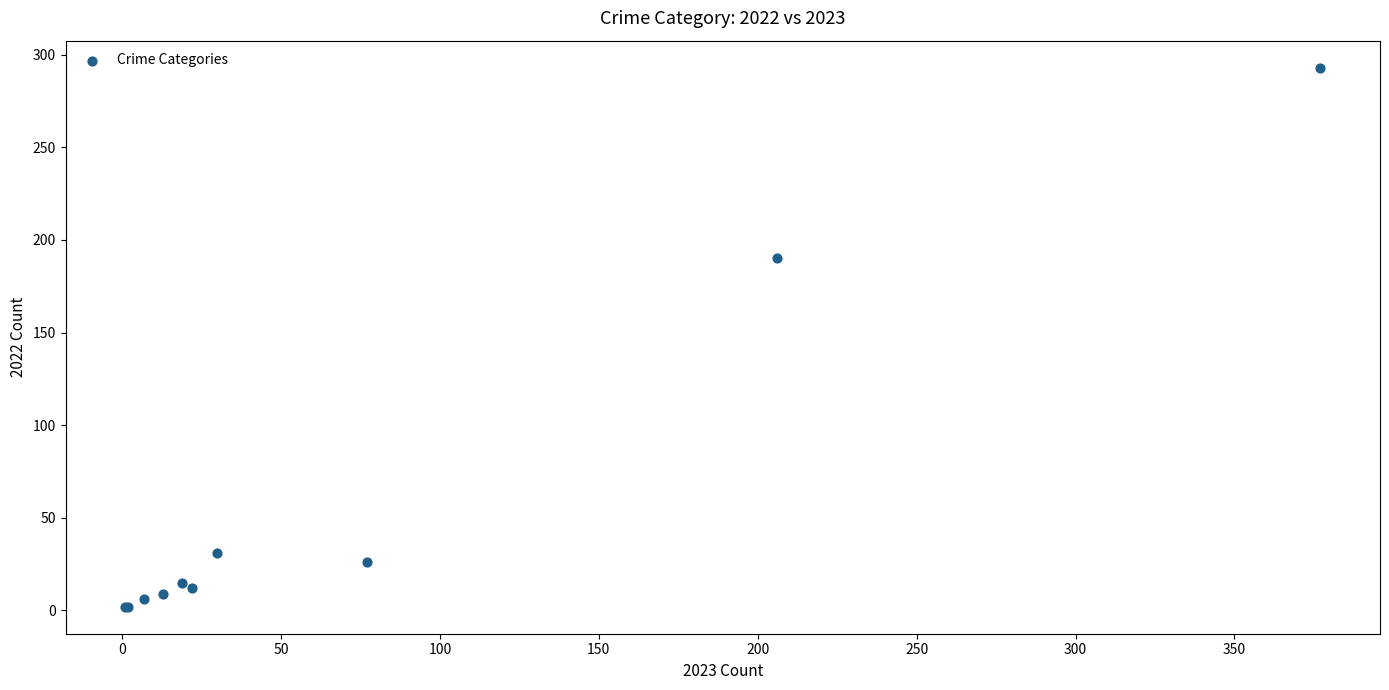

What Y value in the scatter plot is closest to 147?

190